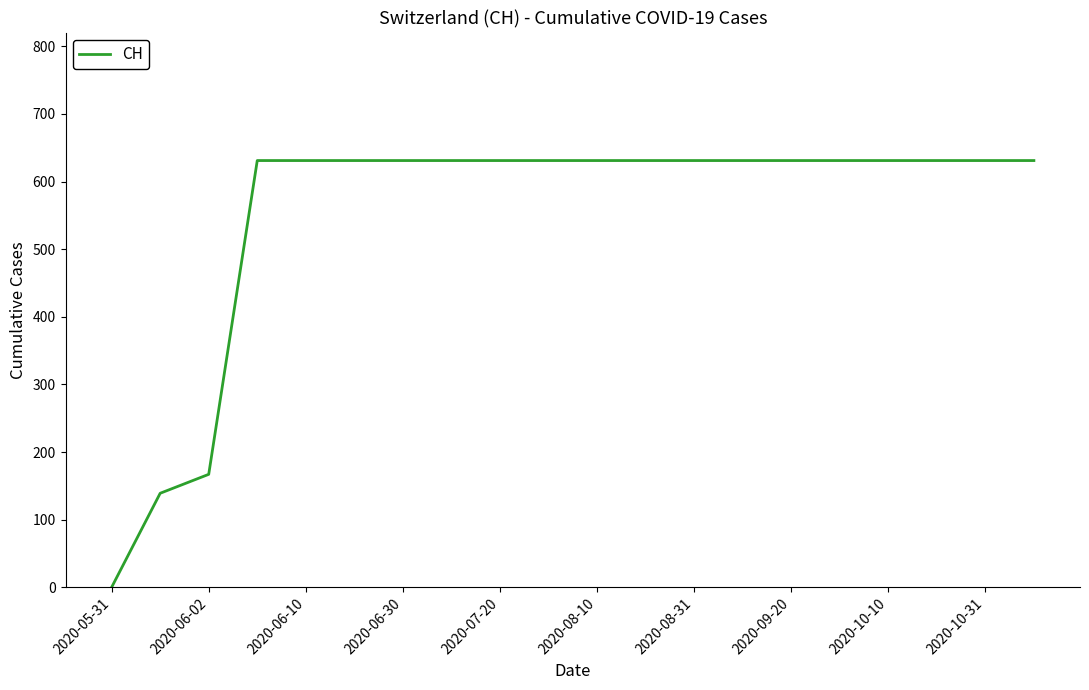

What is the average value?

552